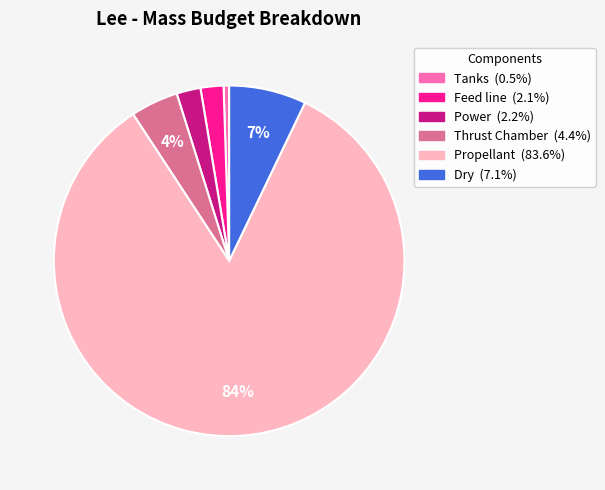

Is it true that Propellant is 94% of the pie?

False